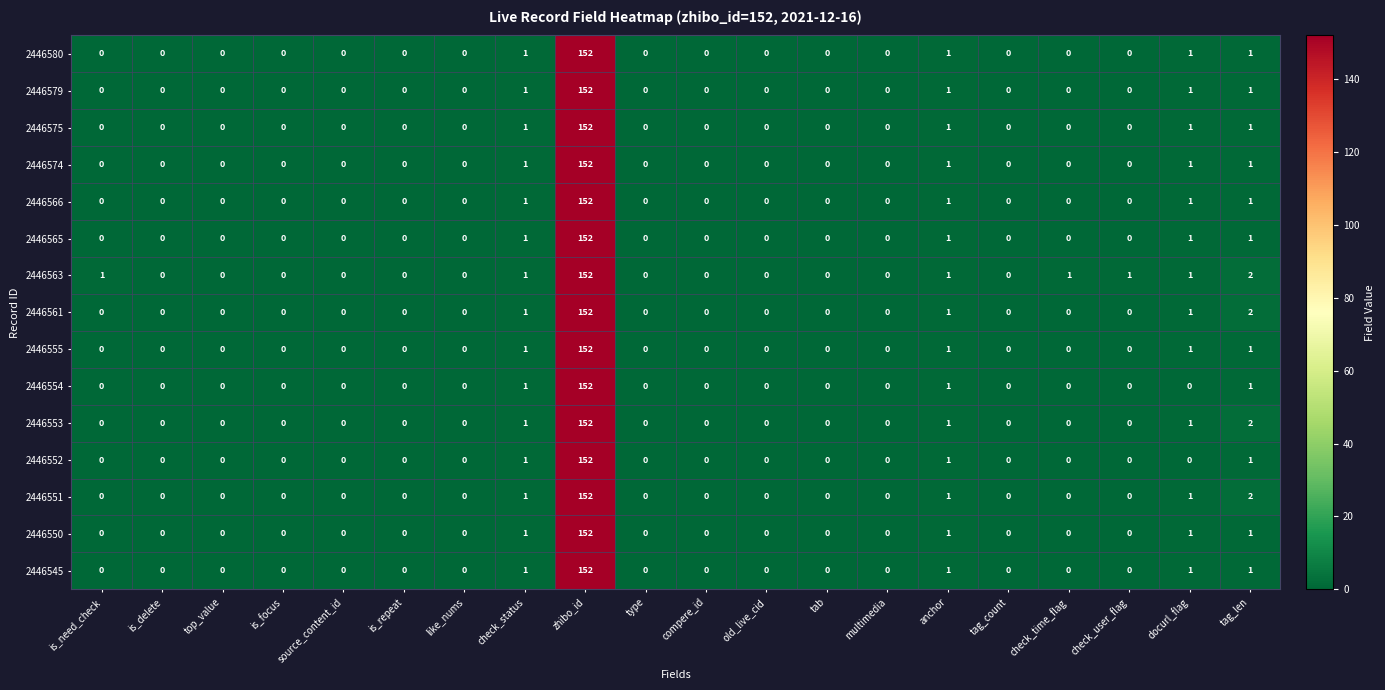

Which category has the highest value across all series?

zhibo_id